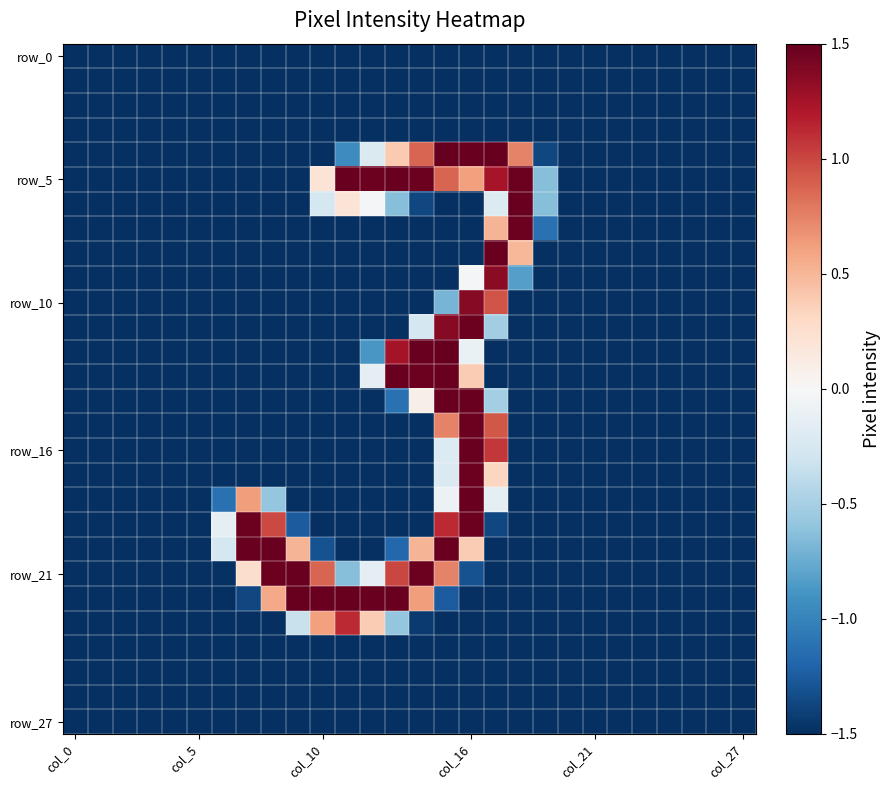

At which category does the chart reach its peak across all series?

15